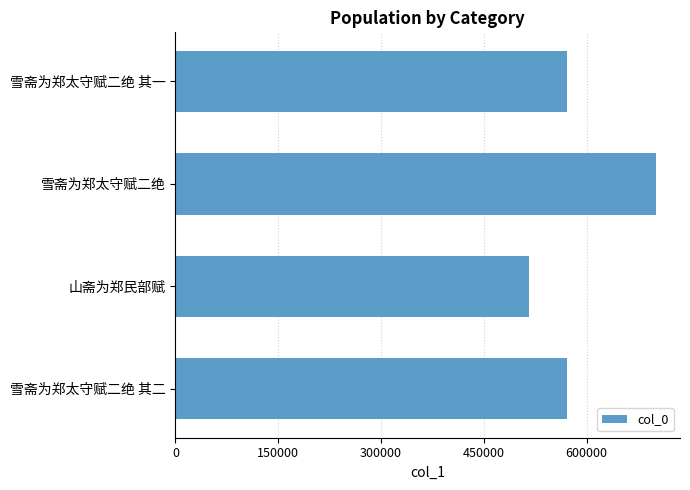

The value at 雪斋为郑太守赋二绝 其二 is 571567. True or false?

True